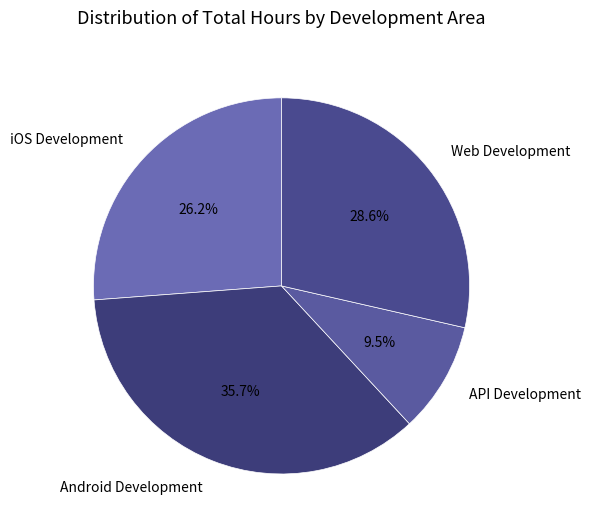

Is there a majority slice in this chart?

No